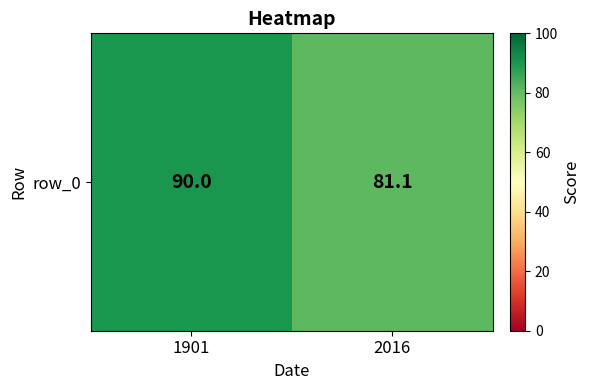

List the labels in order of value, smallest first.

2016, 1901